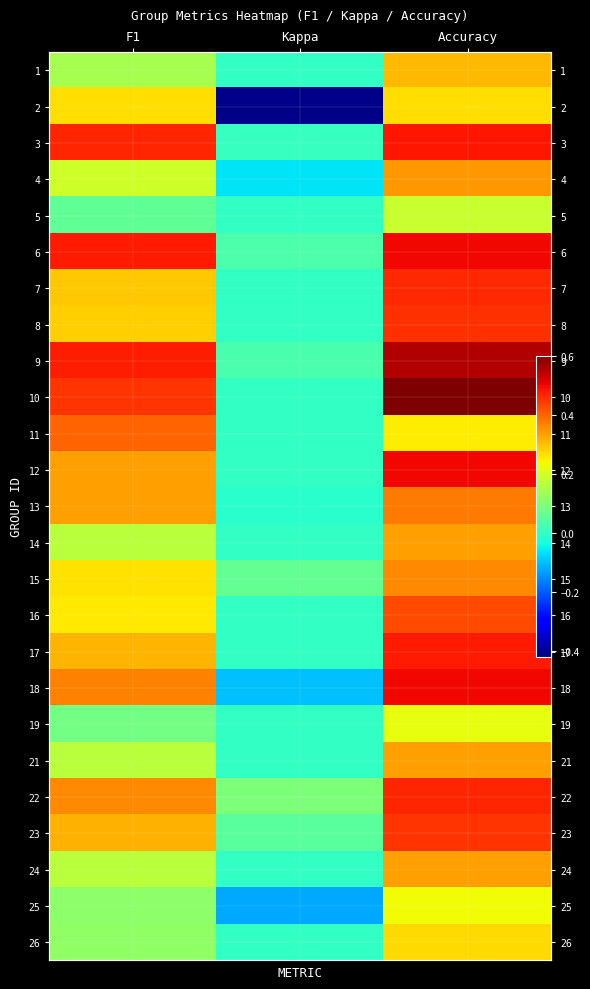

What is the spread (max minus min) of values at F1?

0.4